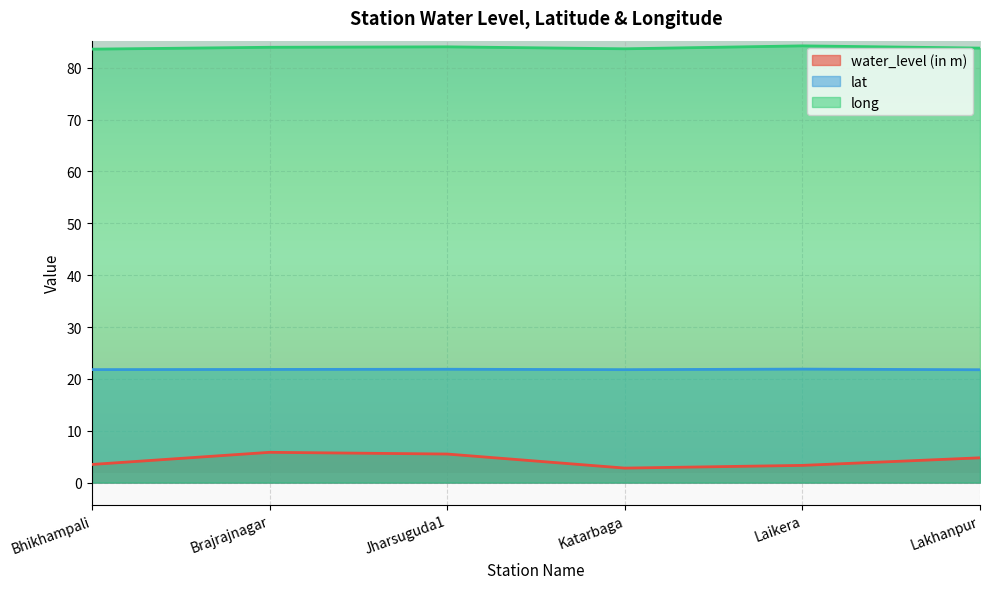

Rank the series at Lakhanpur from highest to lowest value.

long, lat, water_level (in m)